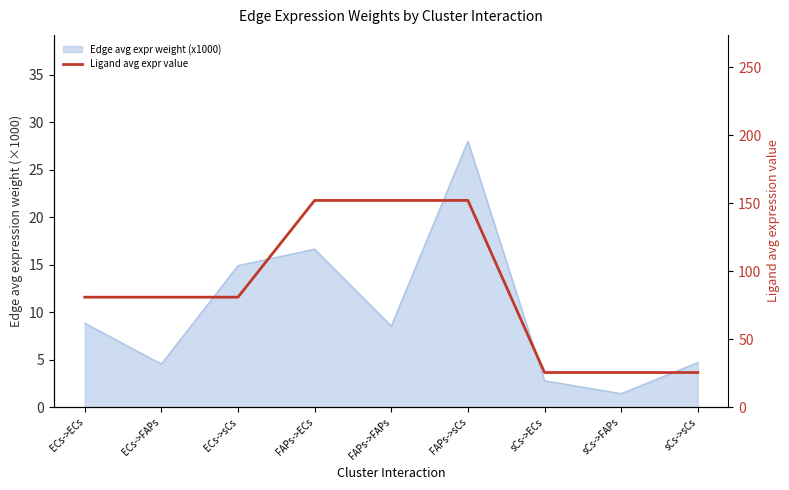

The value at FAPs->FAPs is 228.9. True or false?

False